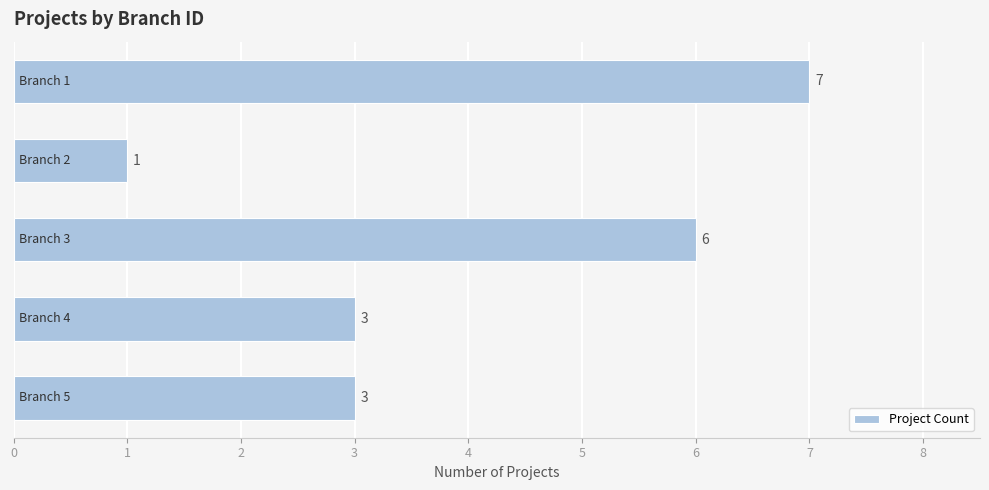

What is the minimum value shown in the chart?

1